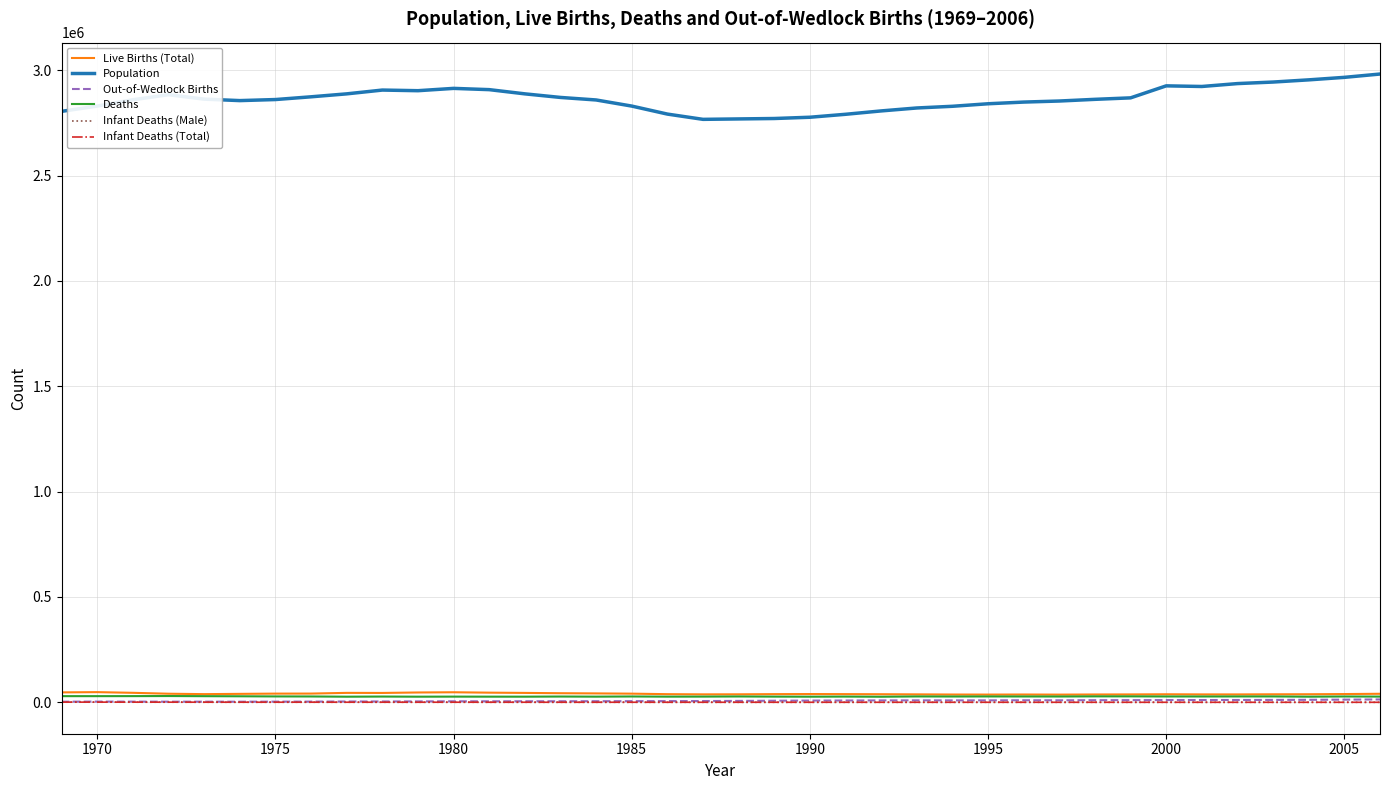

What is the greatest value displayed?

2982085